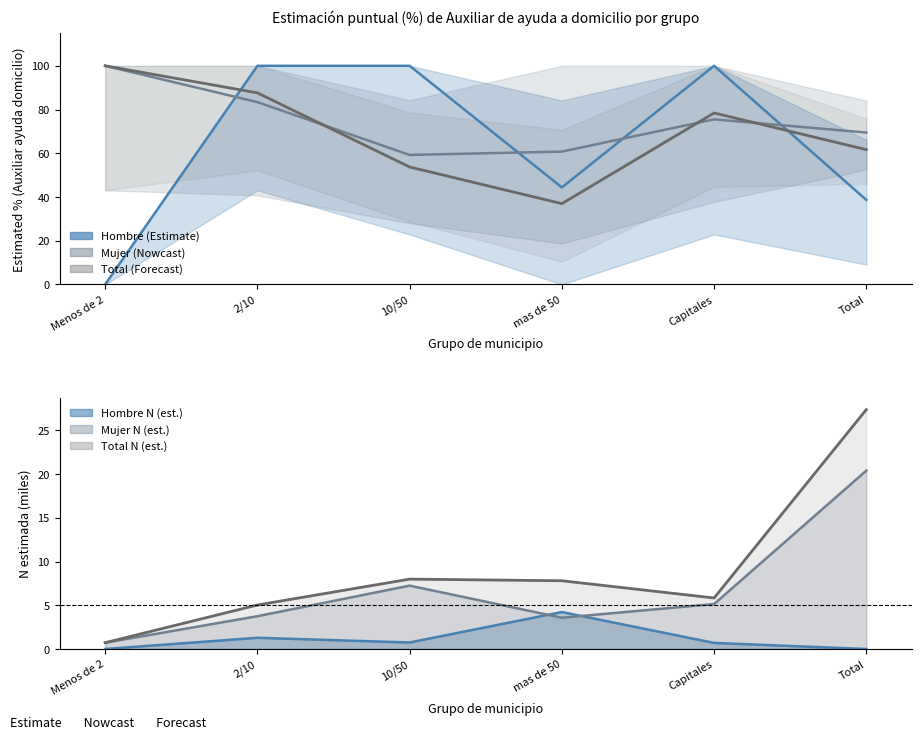

What is the total value across all series at 2/10?

271.0